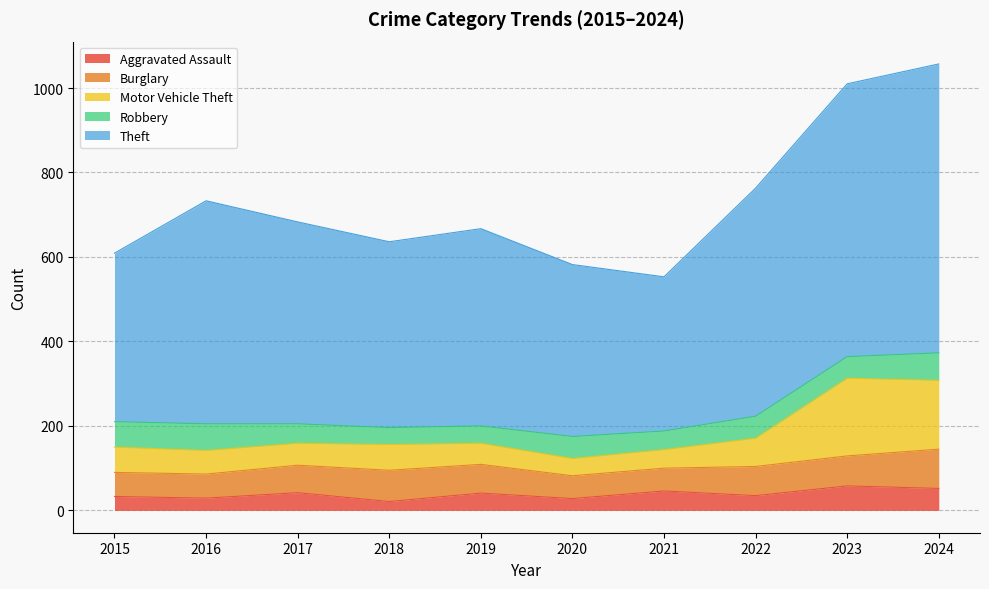

At which category does Aggravated Assault reach its first local valley?

2016